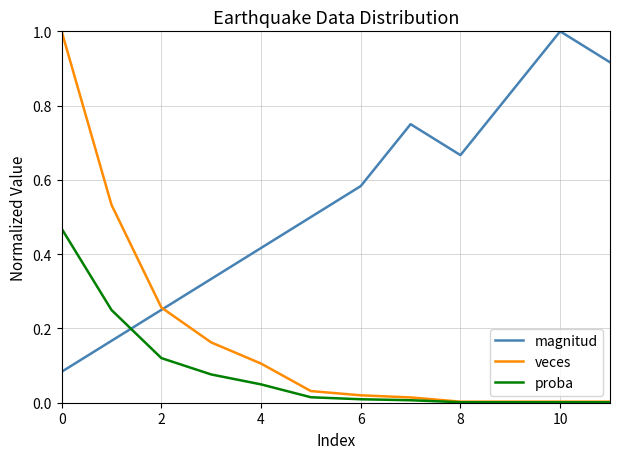

List the series in order of their overall mean, highest first.

magnitud, veces, proba